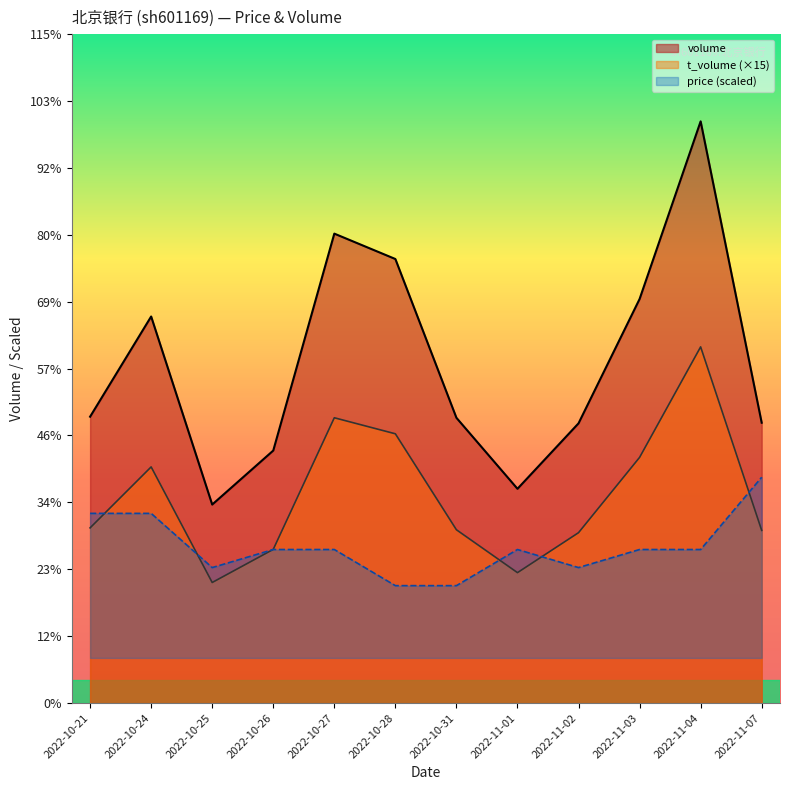

Where do t_volume and price first cross each other?

2022-10-21 and 2022-10-24